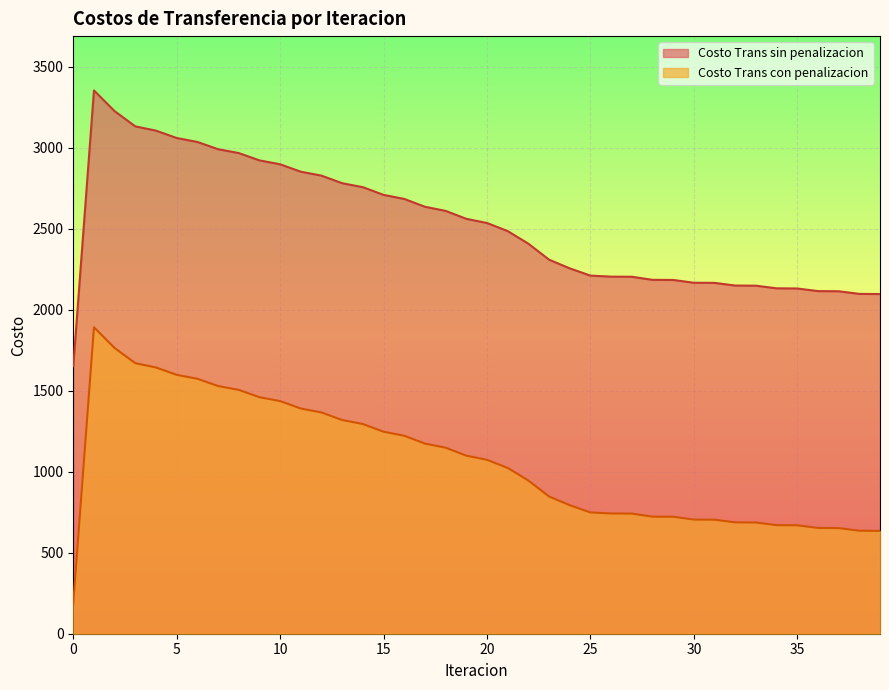

What is the average value of the Costo Trans con penalizacion series?

1064.7